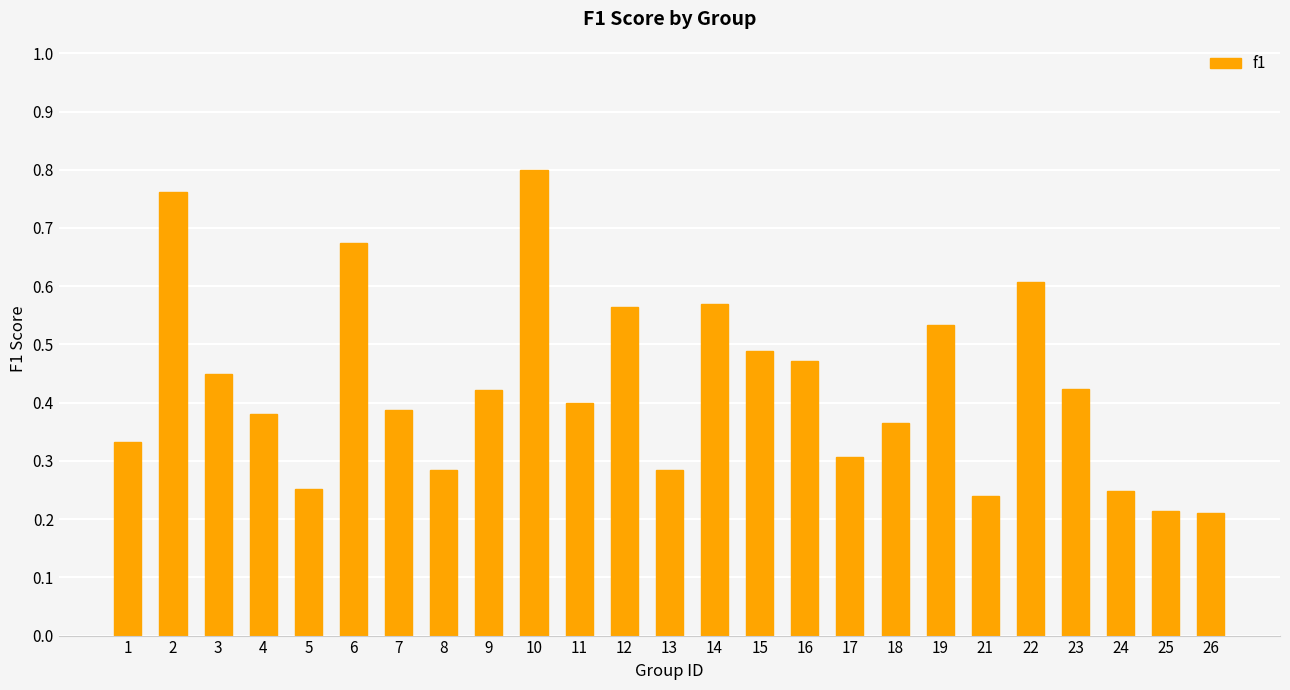

True or false: the data shows 0.4 at 23.

True